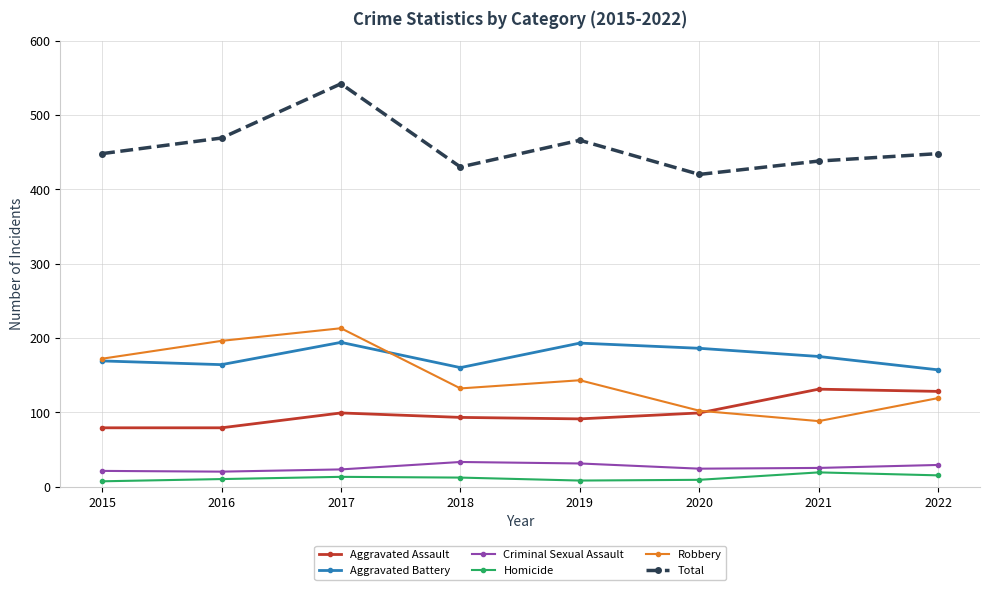

True or false: Criminal Sexual Assault and Total cross at least once.

False